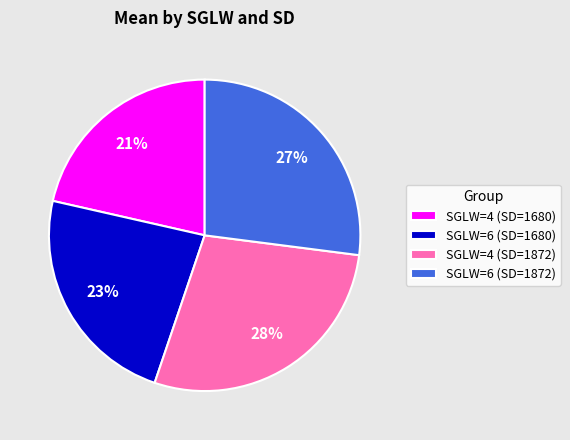

What is the largest slice in the pie chart?

SGLW=4 (SD=1872)